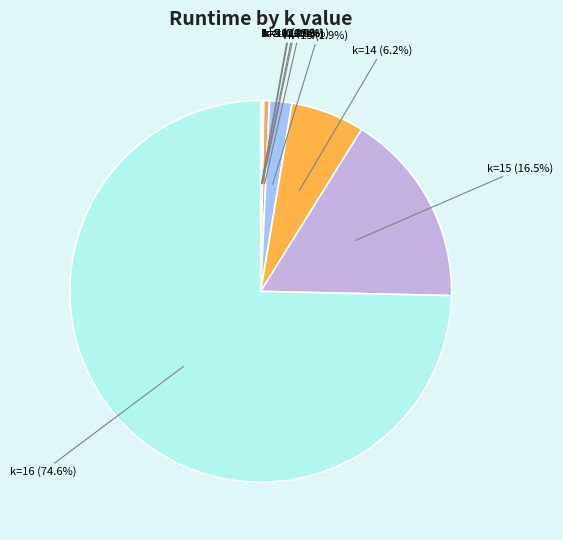

How much of the chart is everything except k=14 (6.2%)?

93.8%